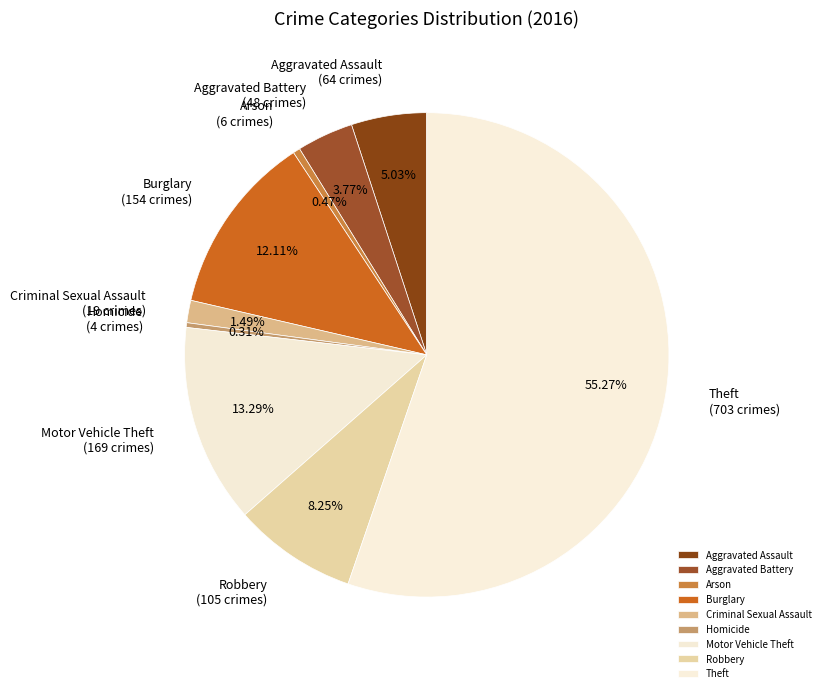

Combined, do Homicide and Robbery account for over 50%?

No